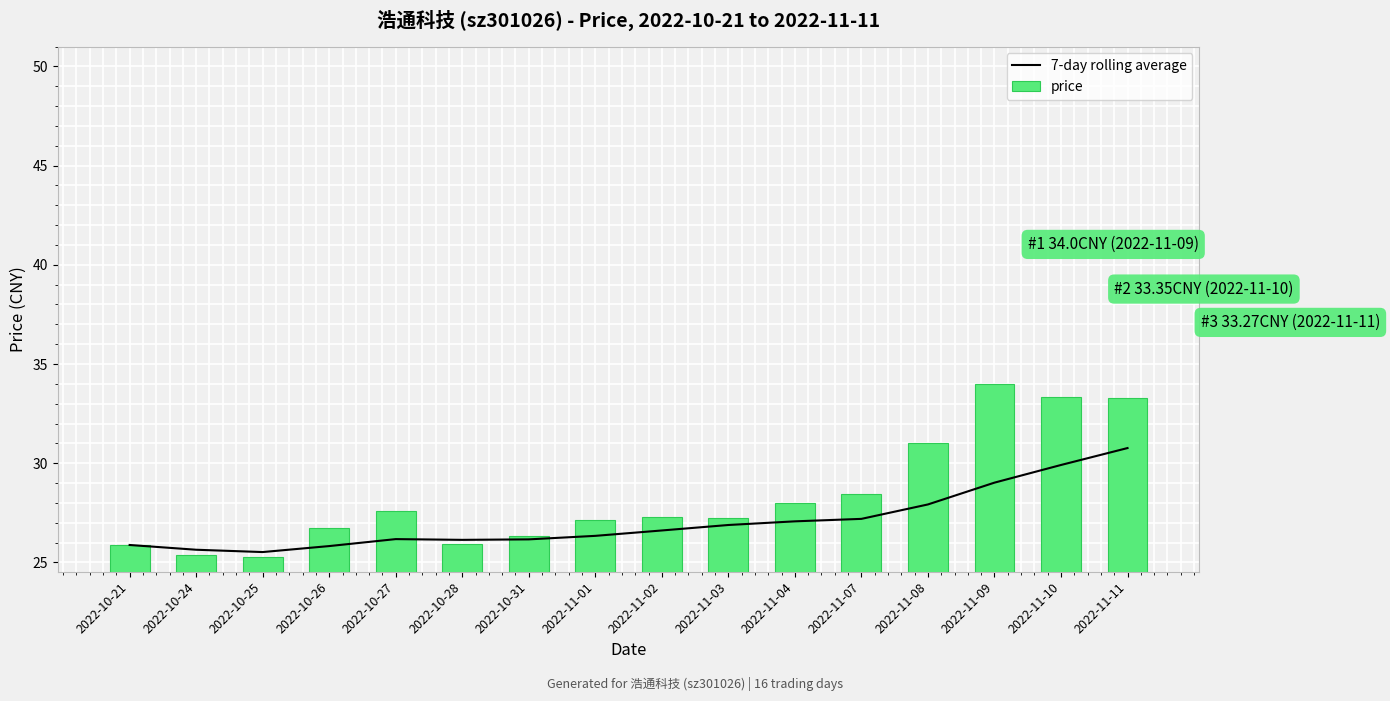

The 7-day rolling average series shows 29.9 at 2022-11-10. True or false?

True